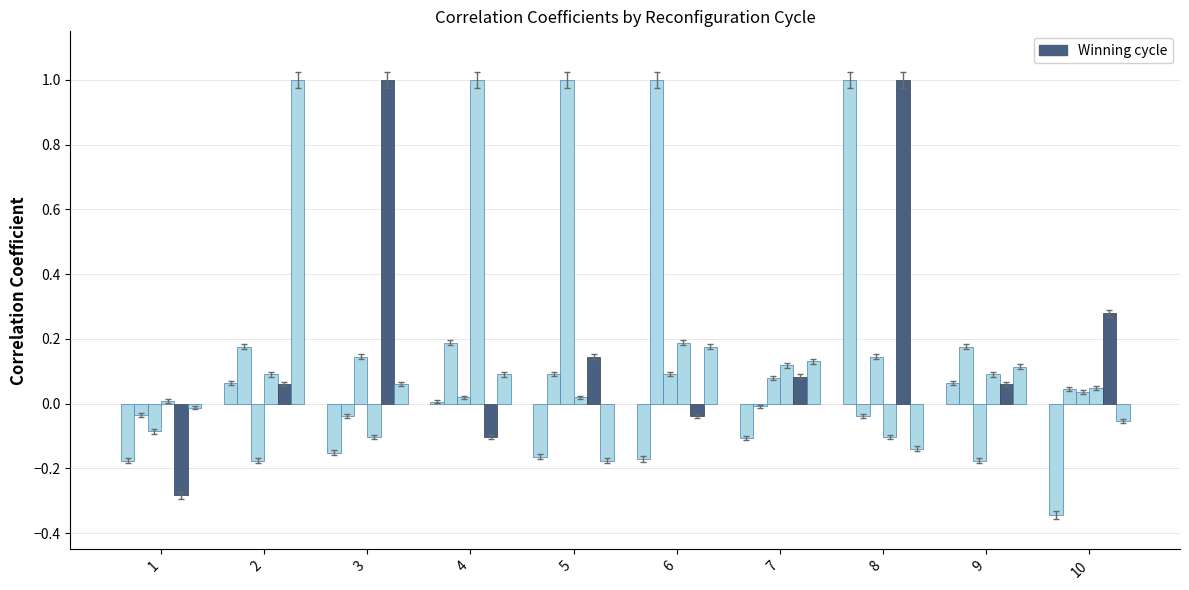

How many bars are there in each group?

6